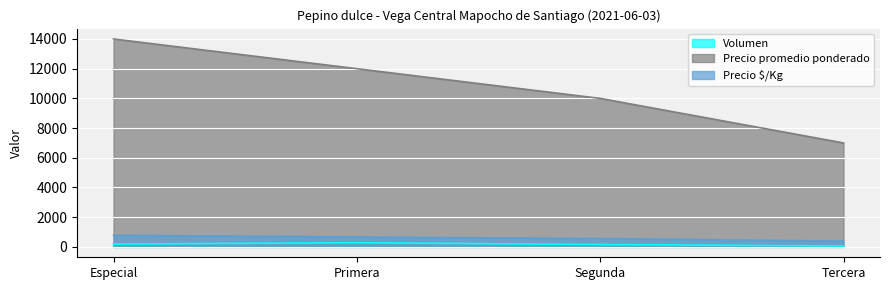

True or false: Volumen and Precio $/Kg cross at least once.

False